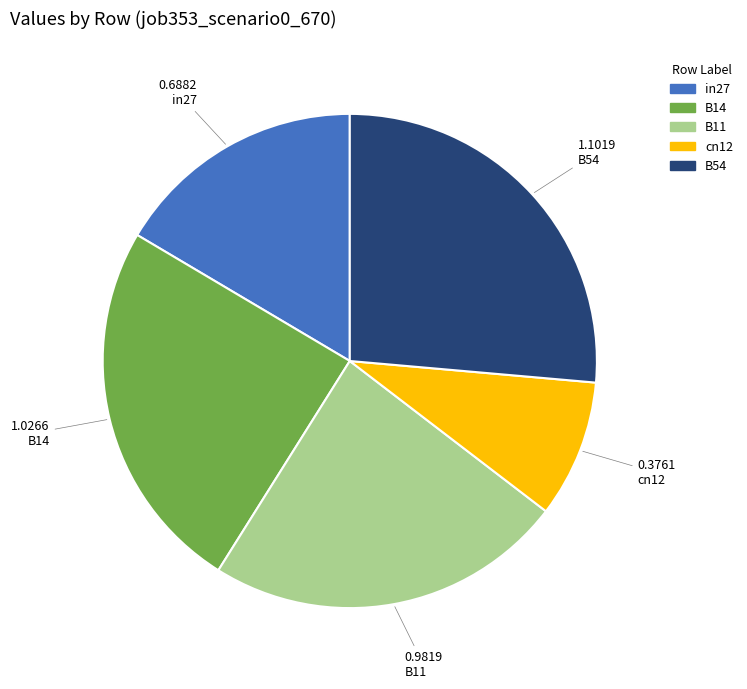

Which slice is the largest?

B54